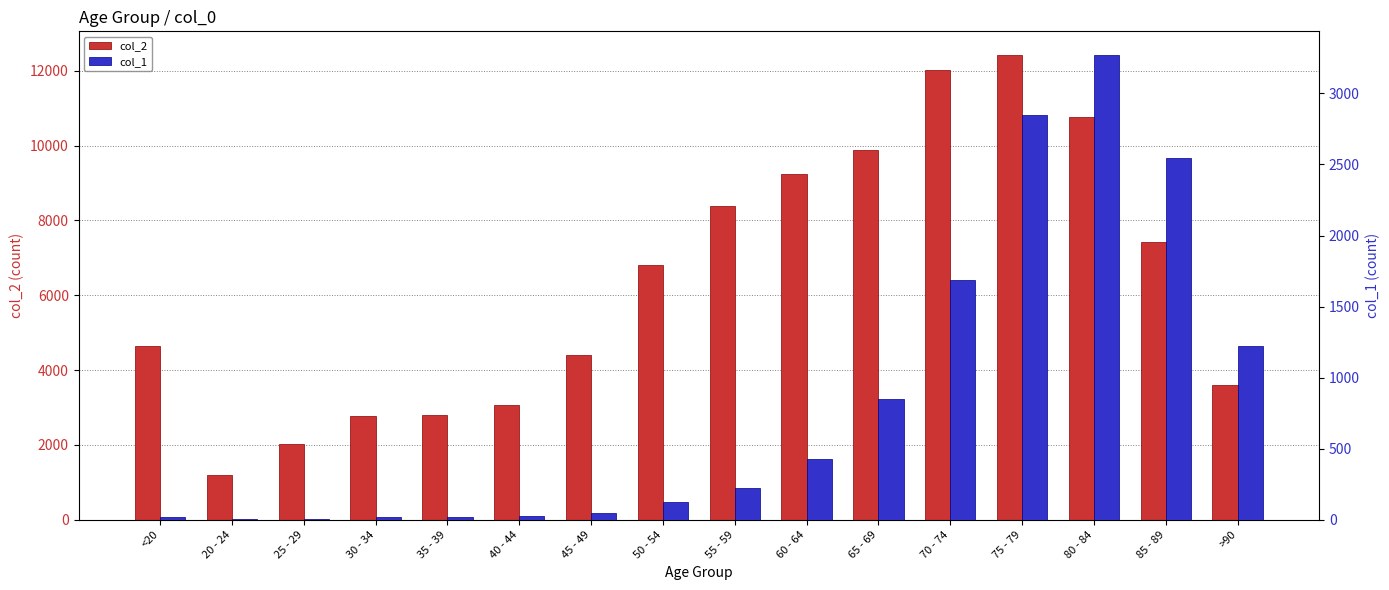

Reading right to left, list all the values displayed in this chart.

col_2: 3604	7417	10764	12434	12018	9883	9236	8400	6803	4396	3078	2814	2765	2038	1191	4641
col_1: 1224	2548	3273	2848	1690	850	426	227	126	47	24	18	17	3	4	18